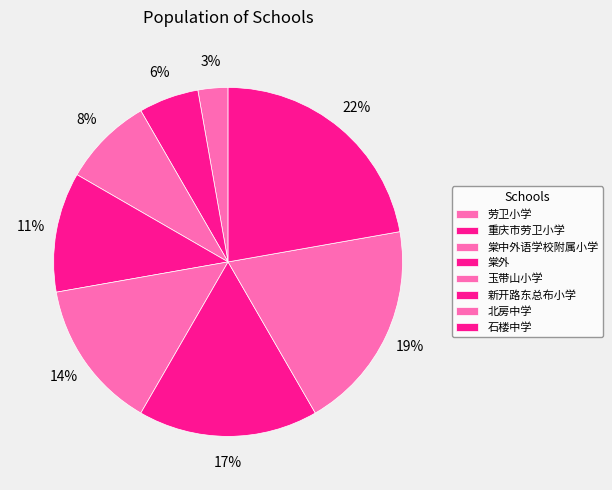

True or false: 北房中学 accounts for 19% of the total.

True